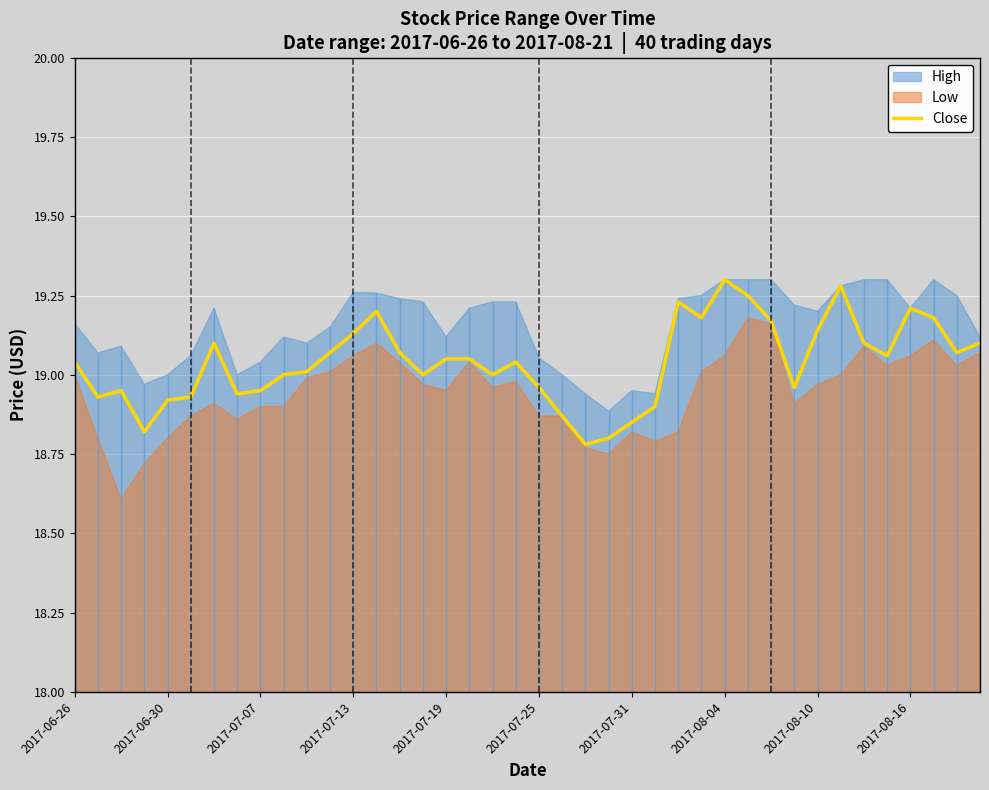

Is it true that Close equals 19.2 at 2017-08-16?

True